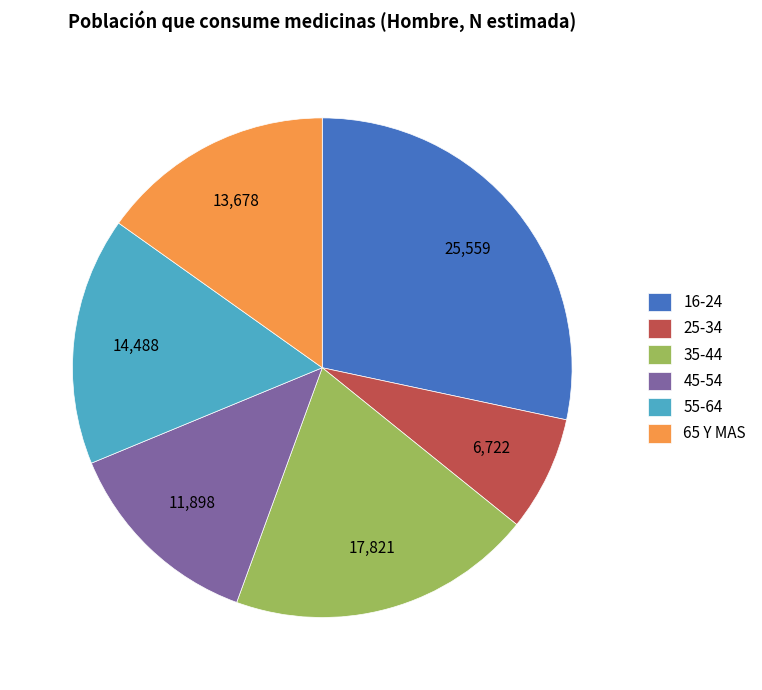

Which slice is the smallest?

25-34